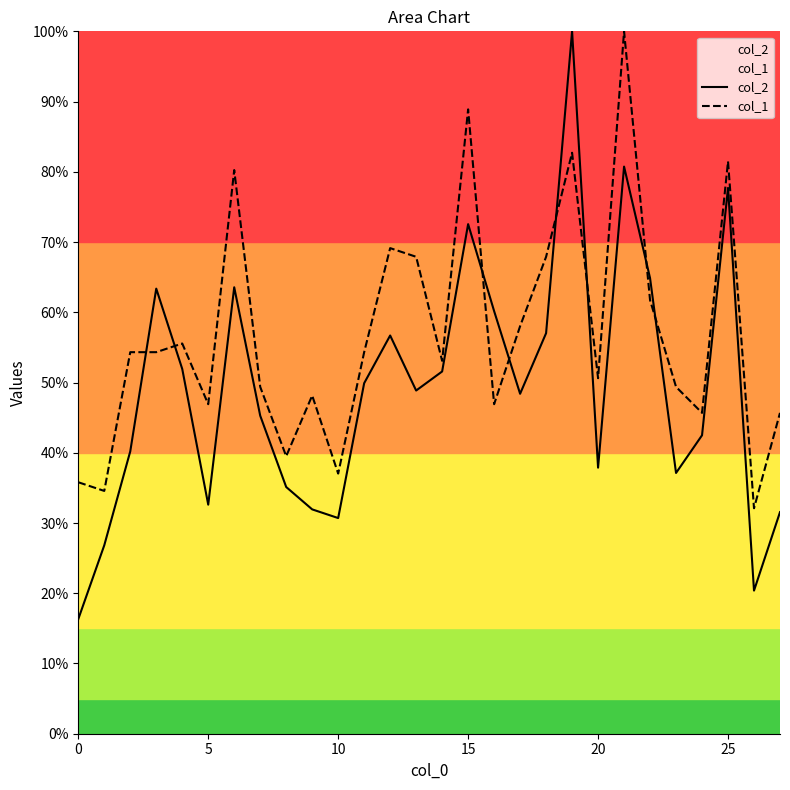

Rank the series at 20 from highest to lowest value.

col_1, col_2